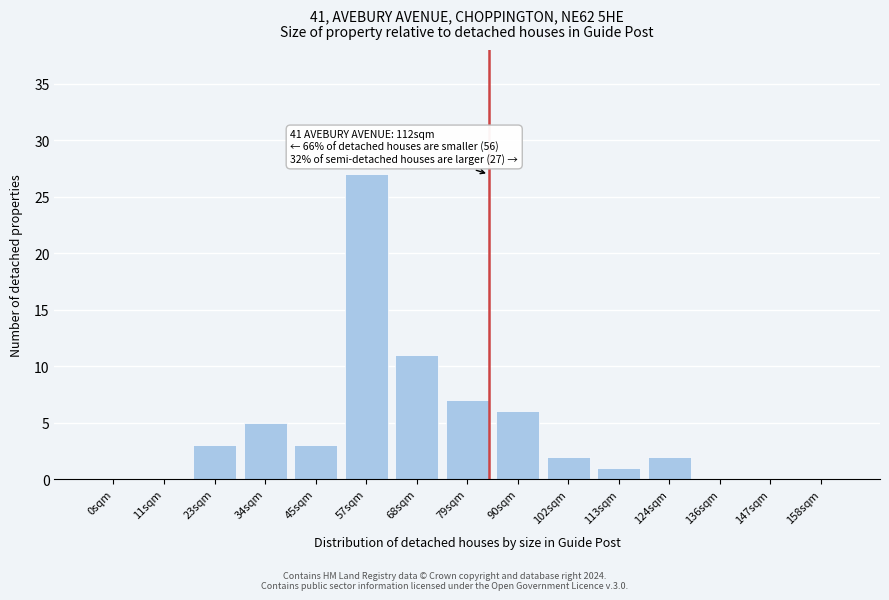

Reading right to left, transcribe all the data shown in this chart.

158sqm=0	147sqm=0	136sqm=0	124sqm=2	113sqm=1	102sqm=2	90sqm=6	79sqm=7	68sqm=11	57sqm=27	45sqm=3	34sqm=5	23sqm=3	11sqm=0	0sqm=0